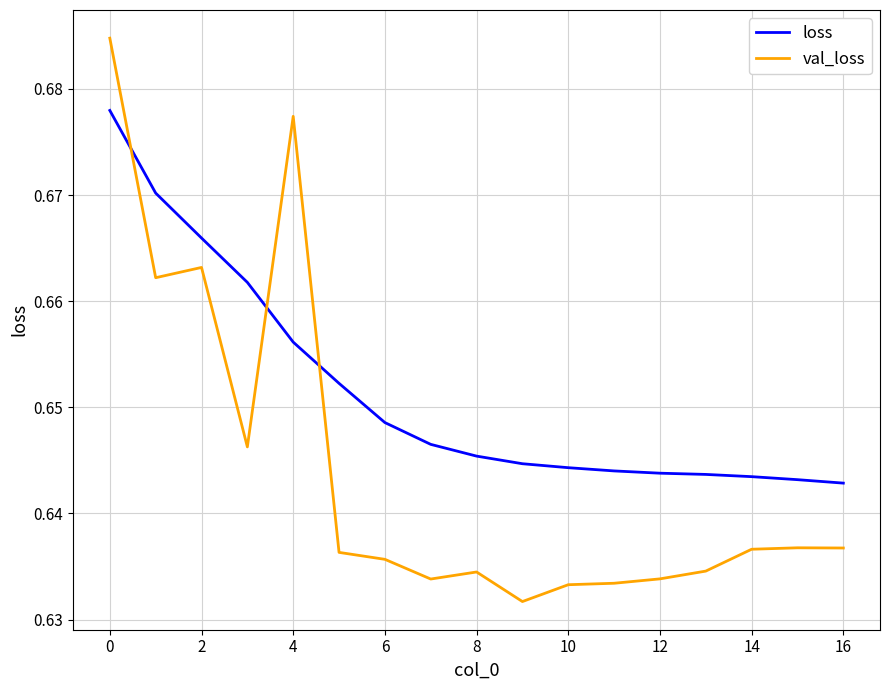

How many lines are shown in the chart?

2